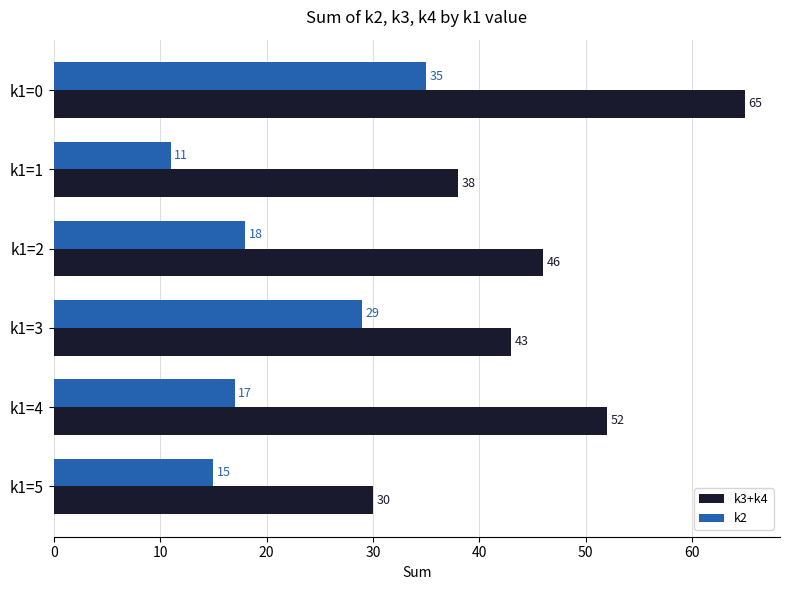

What is the maximum value shown in the chart?

65